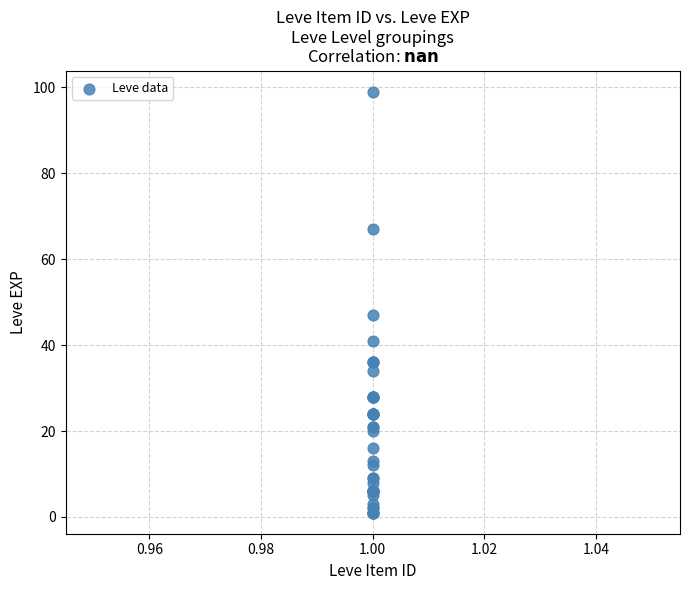

What Y value in the scatter plot is closest to 50?

47